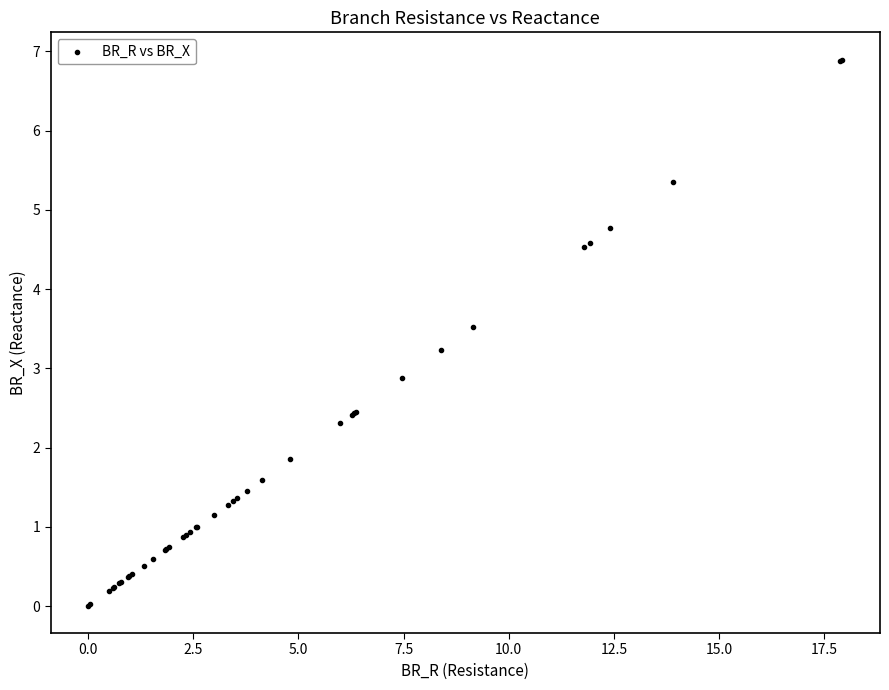

What Y value in the scatter plot is closest to 3?

2.9